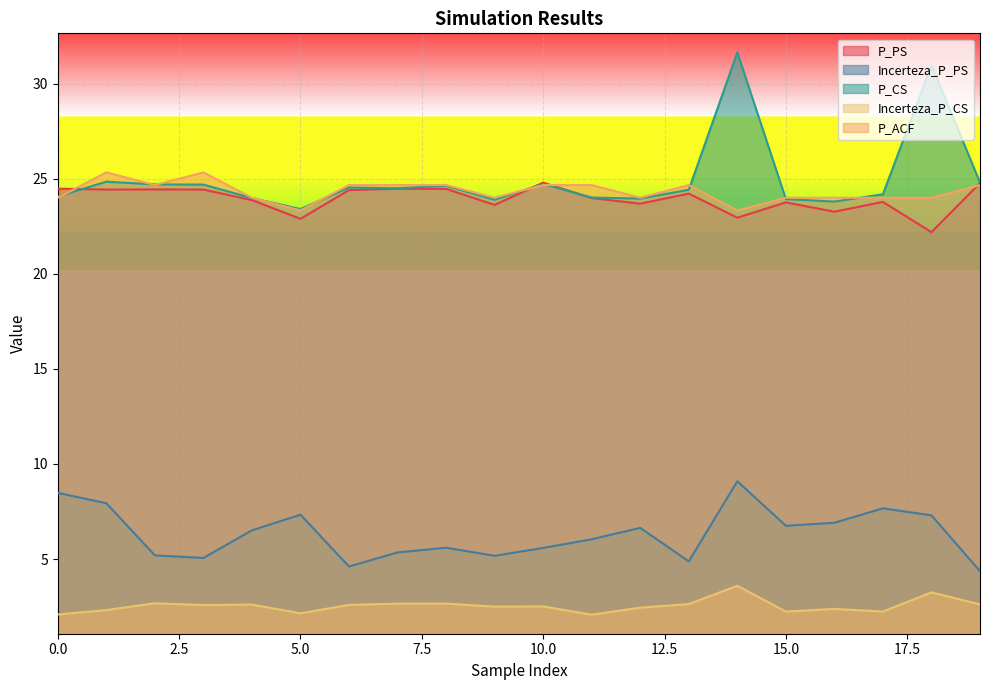

What is the maximum value shown in the chart?

31.6